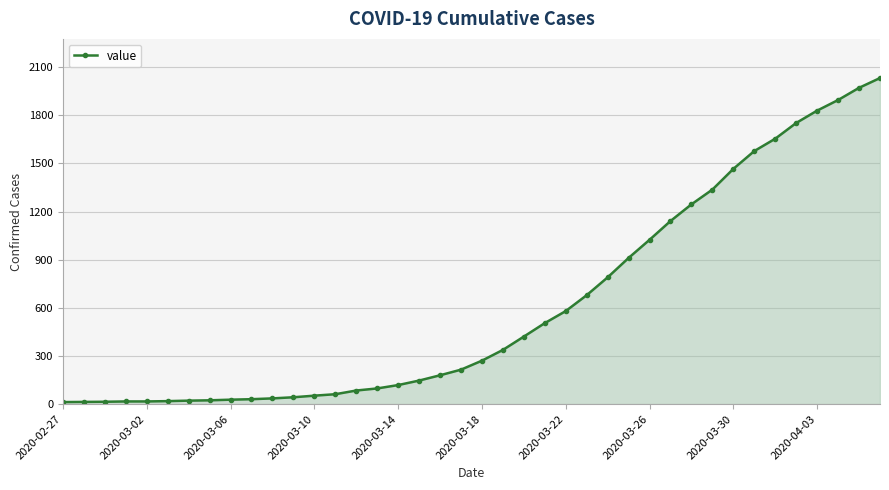

What is the difference between the second highest and second lowest values?

1957